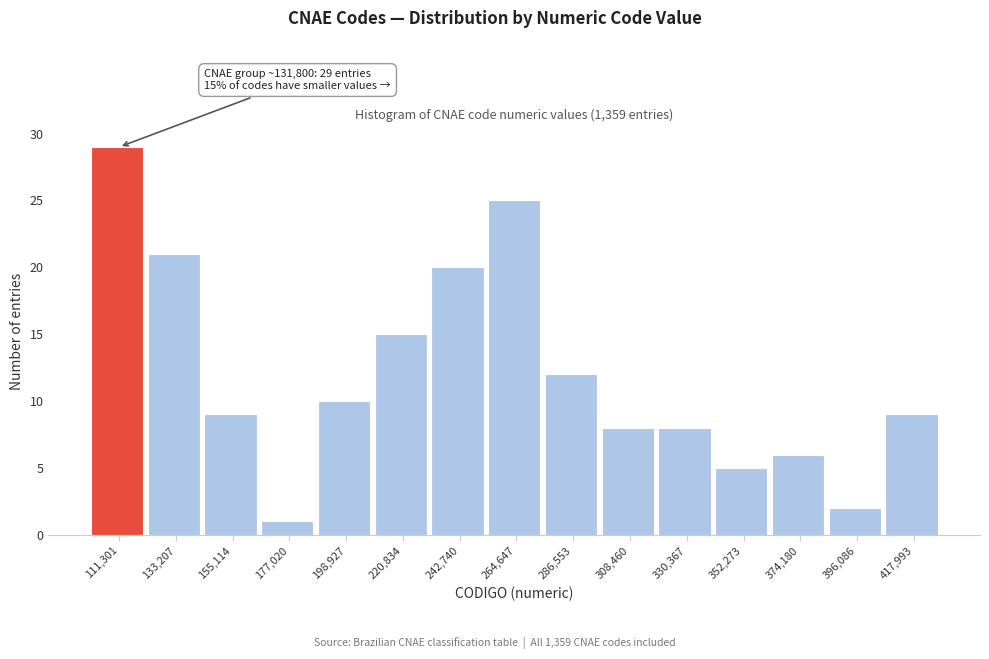

Reading right to left, extract all data points from this chart.

417,993=9	396,086=2	374,180=6	352,273=5	330,367=8	308,460=8	286,553=12	264,647=25	242,740=20	220,834=15	198,927=10	177,020=1	155,114=9	133,207=21	111,301=29